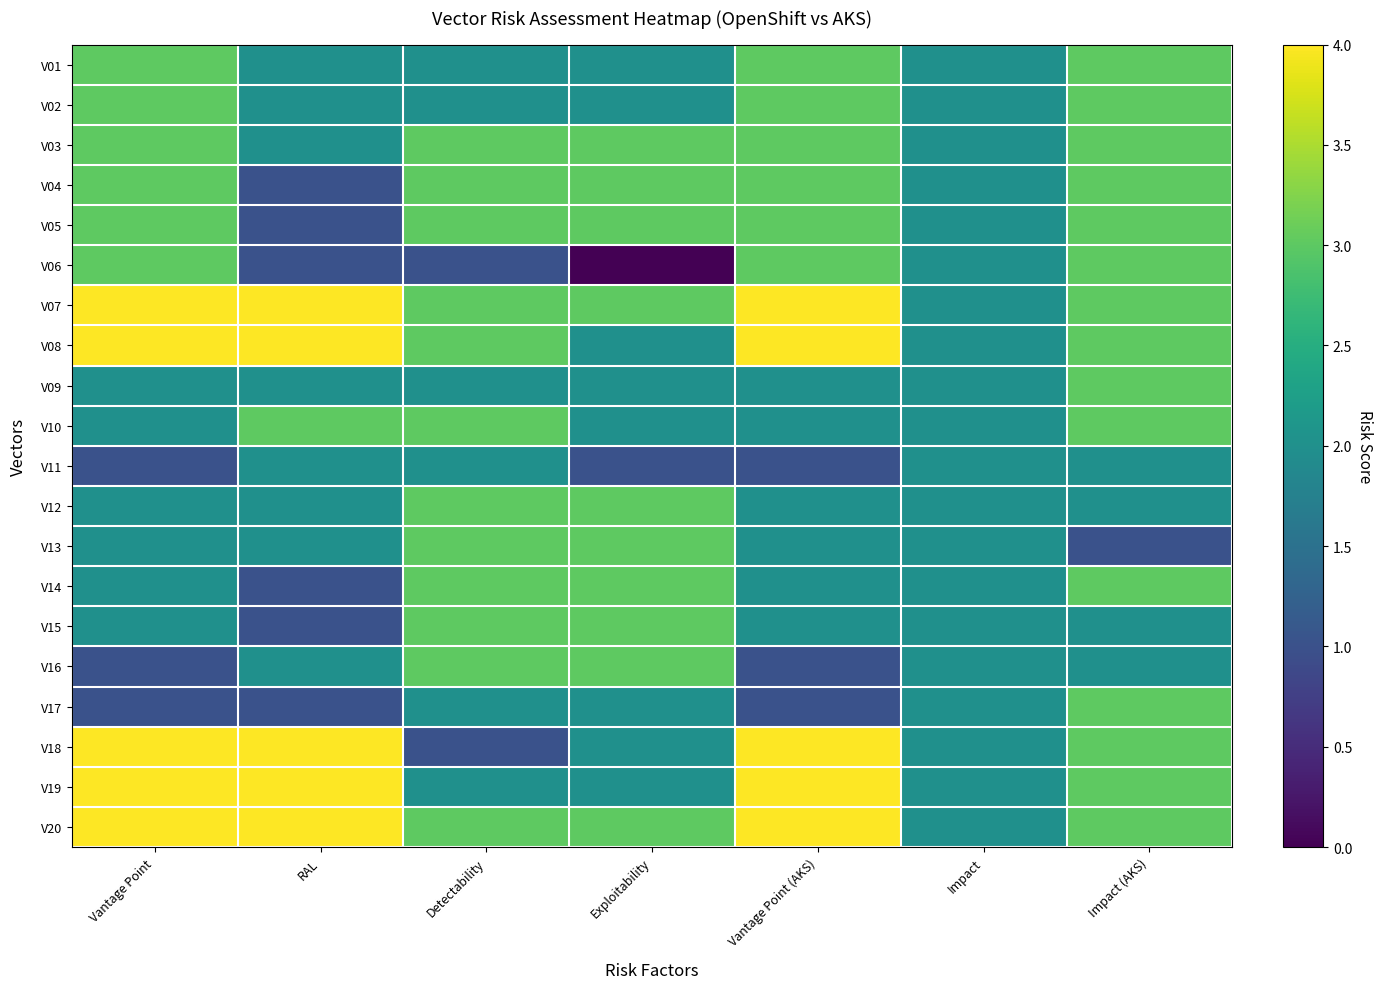

What is the spread (max minus min) of values at Vantage Point?

3